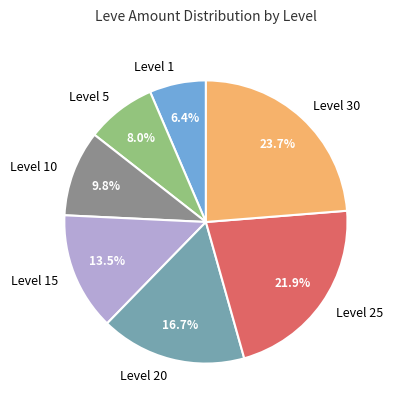

Is there any slice that represents more than half of the pie?

No